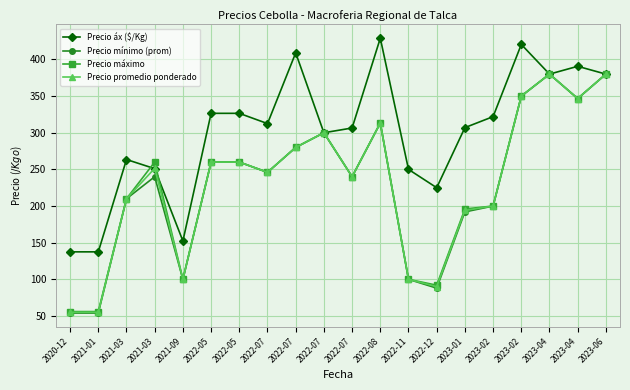

Rank the series at 2021-03 from highest to lowest value.

Precio áx ($/Kg), Precio mínimo (prom), Precio máximo, Precio promedio ponderado